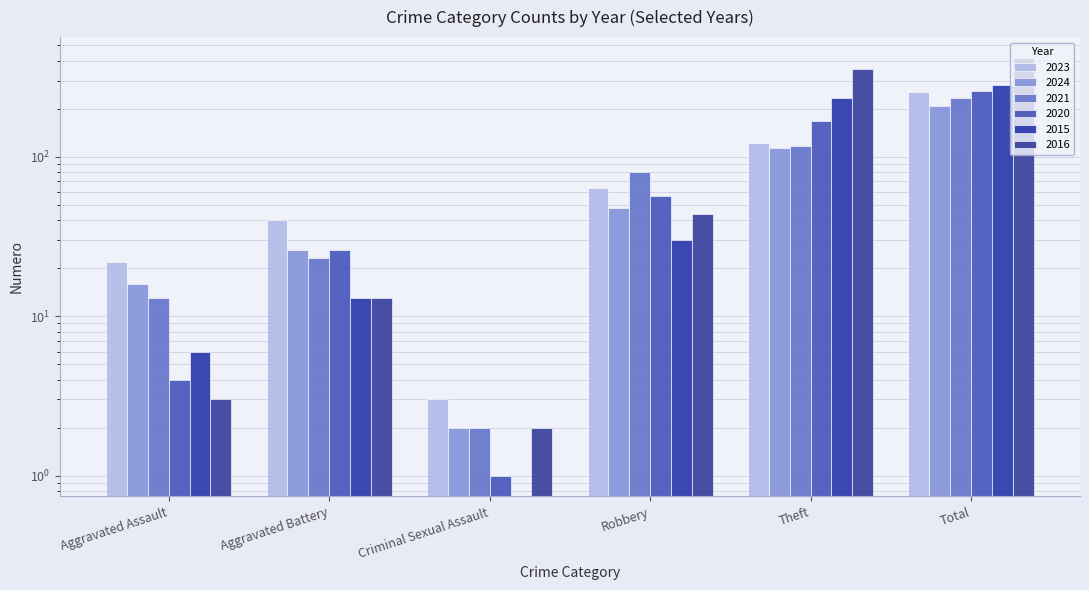

At how many categories does at least one series exceed 89?

2